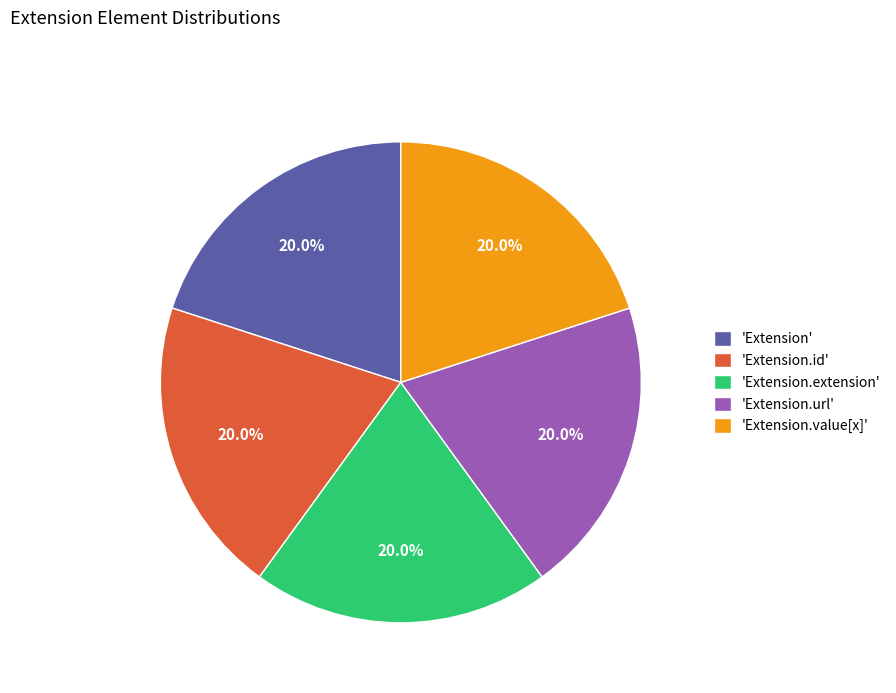

How many segments does this pie chart have?

5